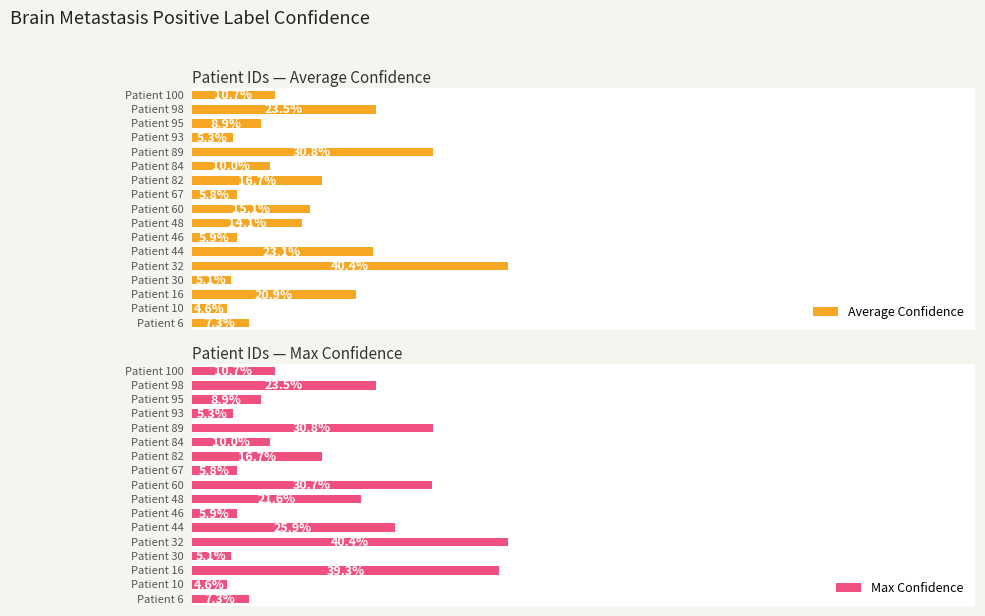

What is the sum of the Max Confidence values at 8 and 16?

0.4